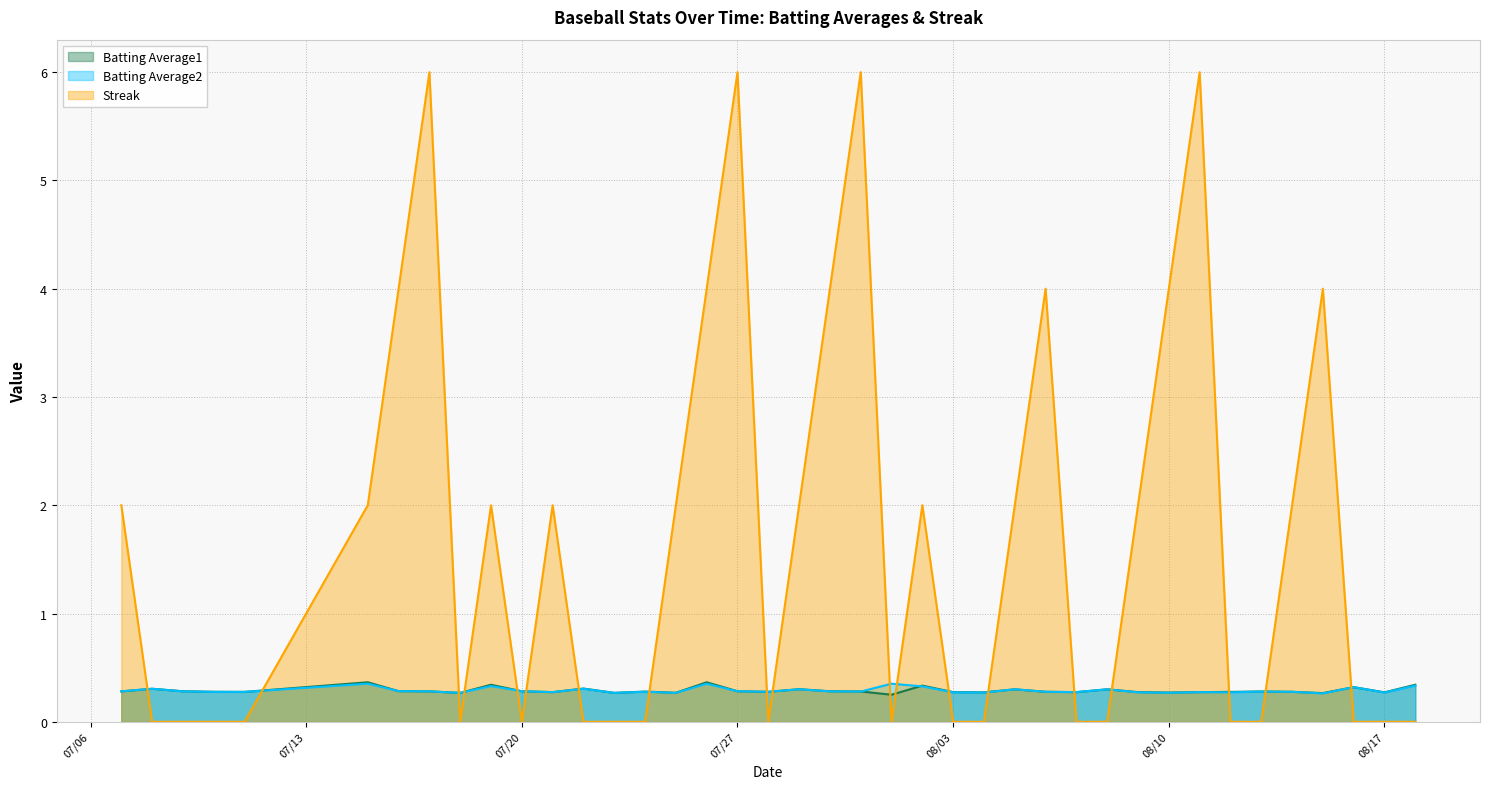

How many categories are shown in the chart?

40